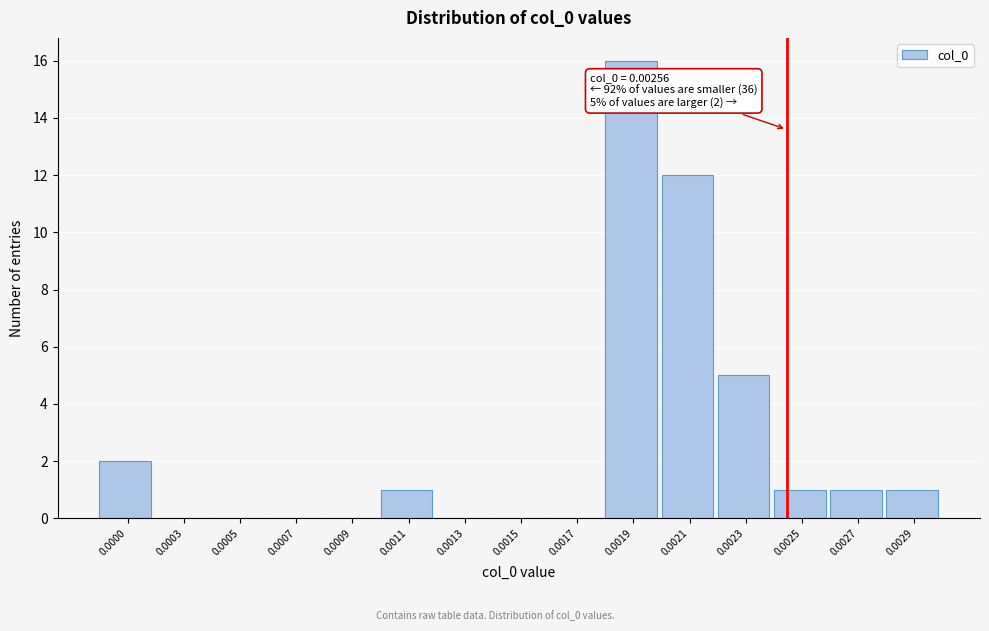

Reading left to right, transcribe all the data shown in this chart.

0.0000=2	0.0003=0	0.0005=0	0.0007=0	0.0009=0	0.0011=1	0.0013=0	0.0015=0	0.0017=0	0.0019=16	0.0021=12	0.0023=5	0.0025=1	0.0027=1	0.0029=1